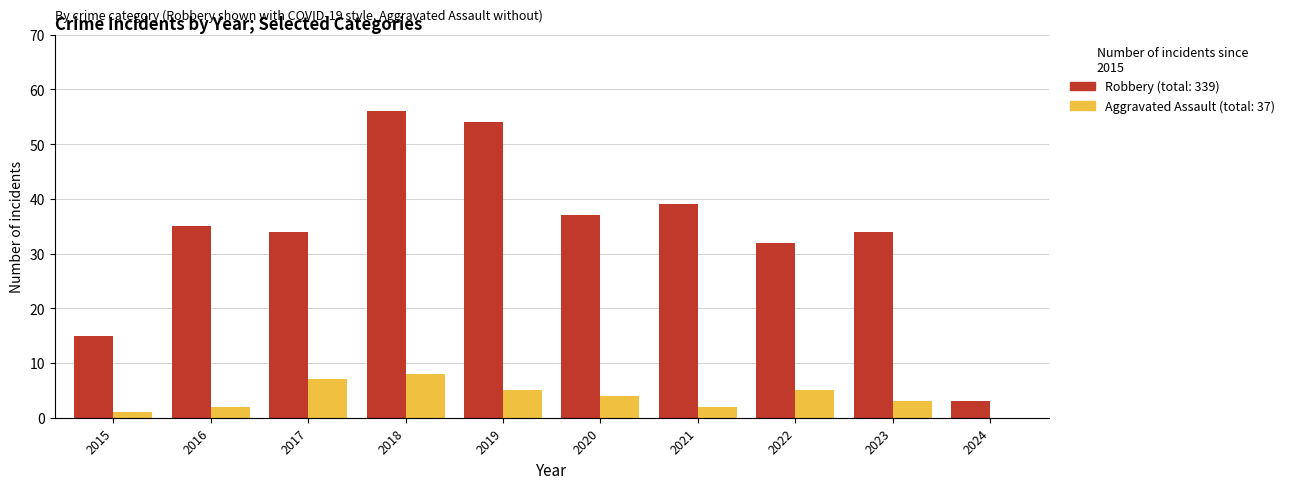

Which series has the widest spread of values?

Robbery (total: 339)